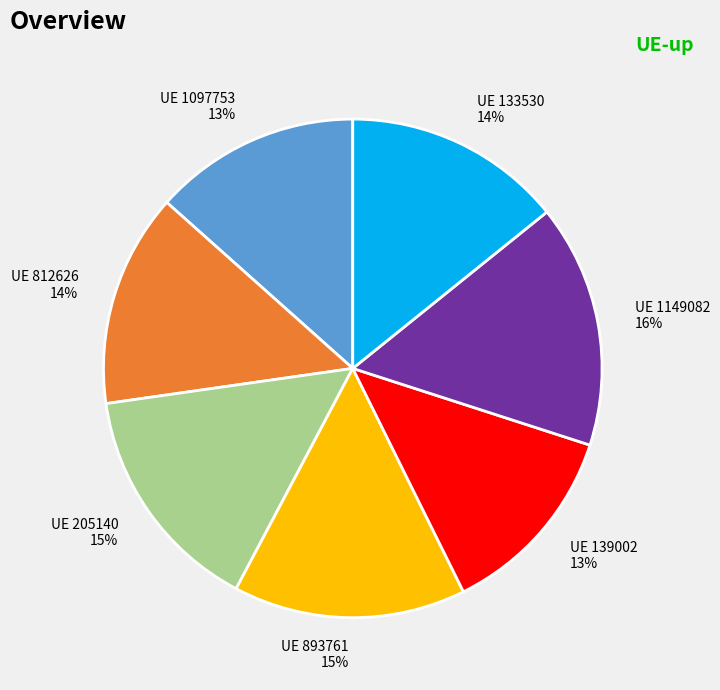

To the nearest percent, what is the average slice percentage?

14%